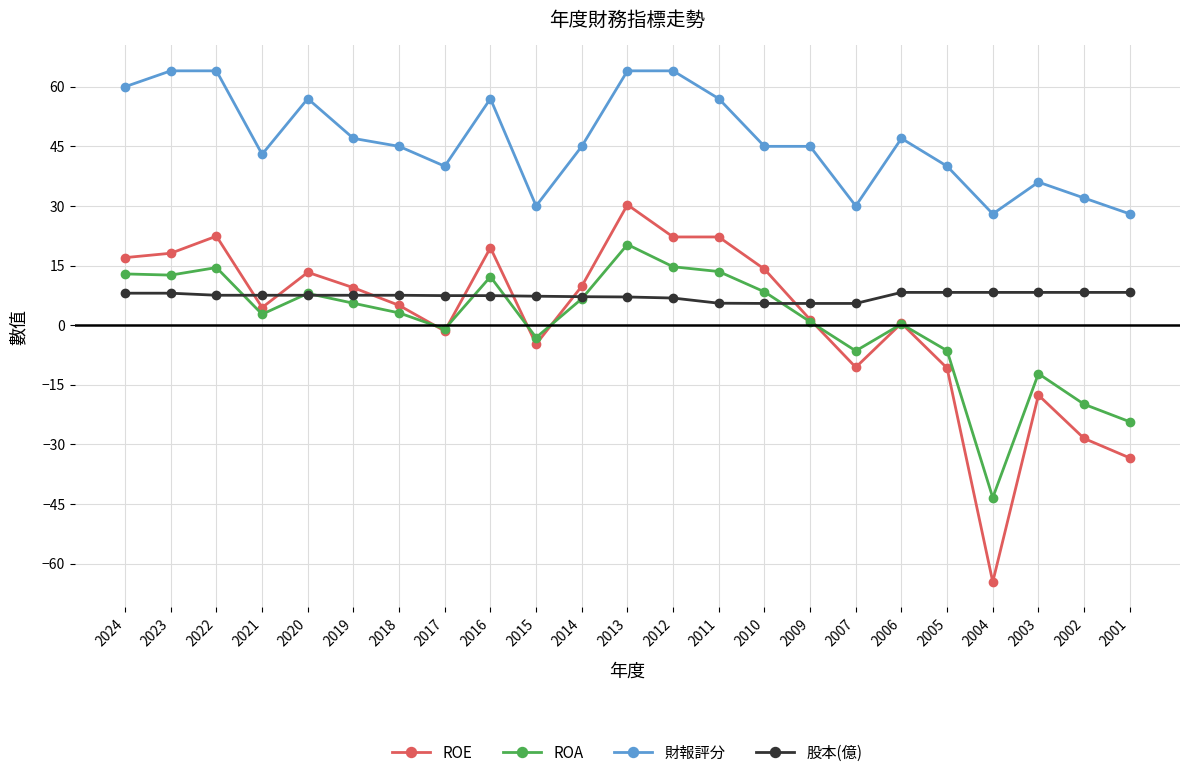

What is the difference between the maximum and second lowest values in the 財報評分 series?

36.0